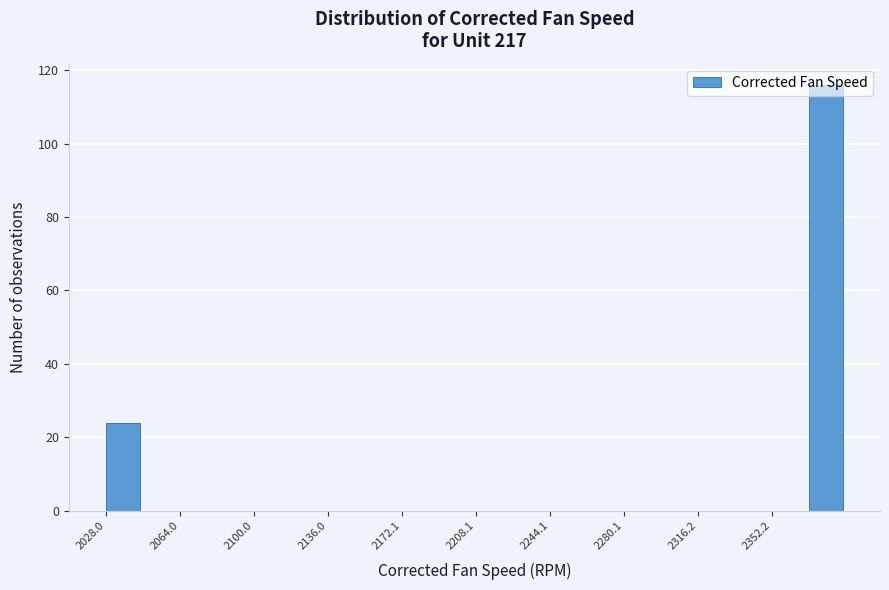

Read against the x-axis, roughly where is the centre of the tallest bar?

2380